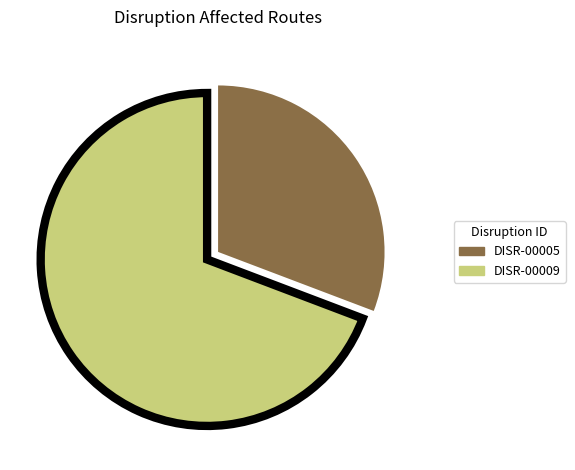

Is it true that DISR-00009 is 76% of the pie?

False